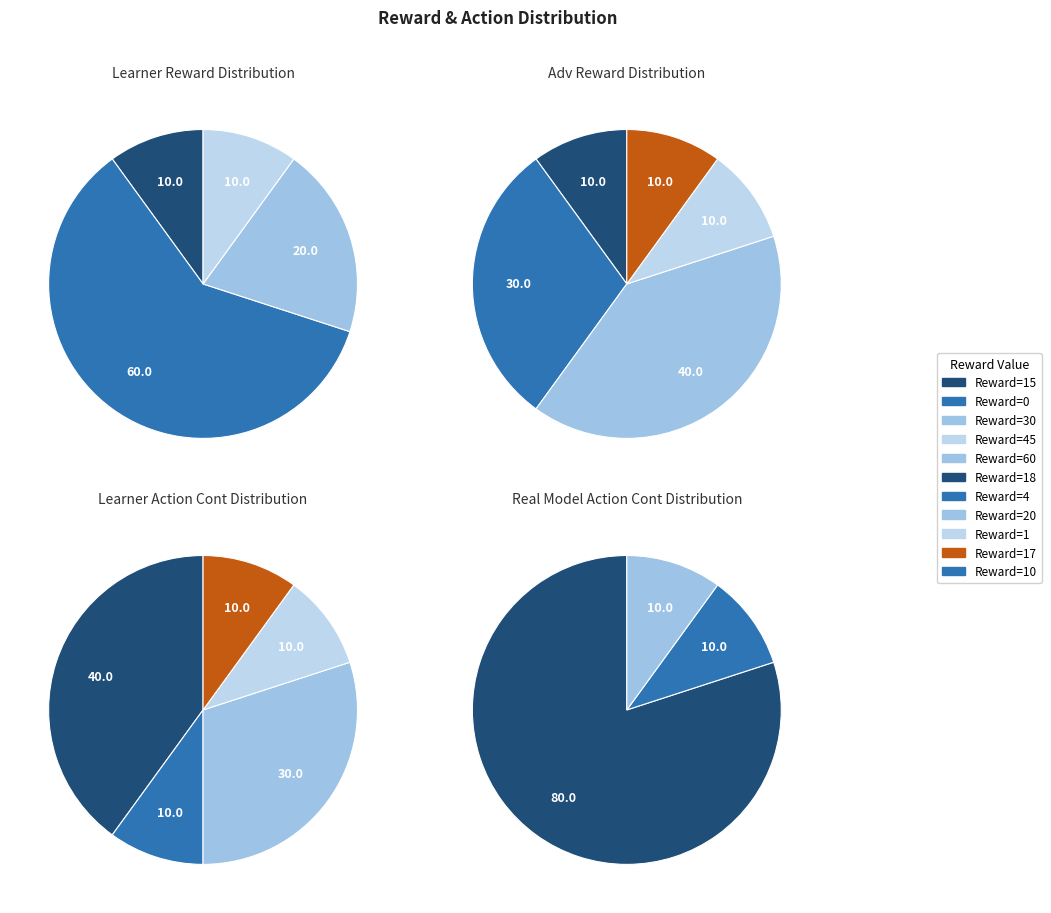

Does Row 5 account for over 50% of the chart?

No